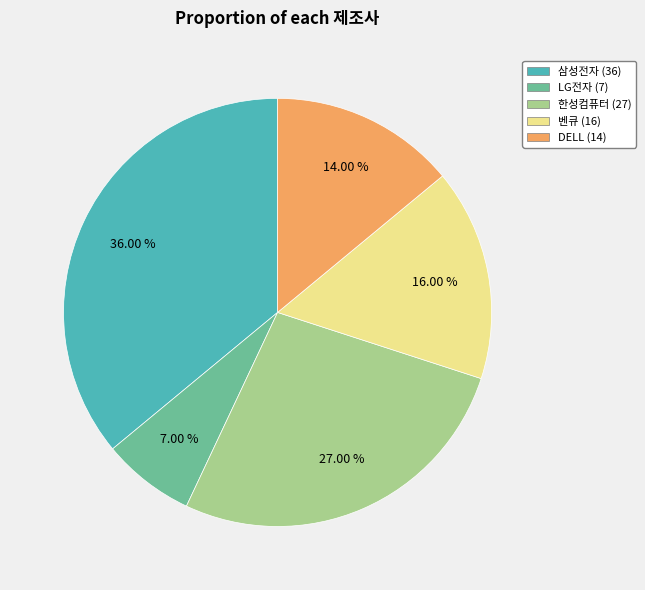

What is the ratio of the value at DELL to the value at 한성컴퓨터?

0.5